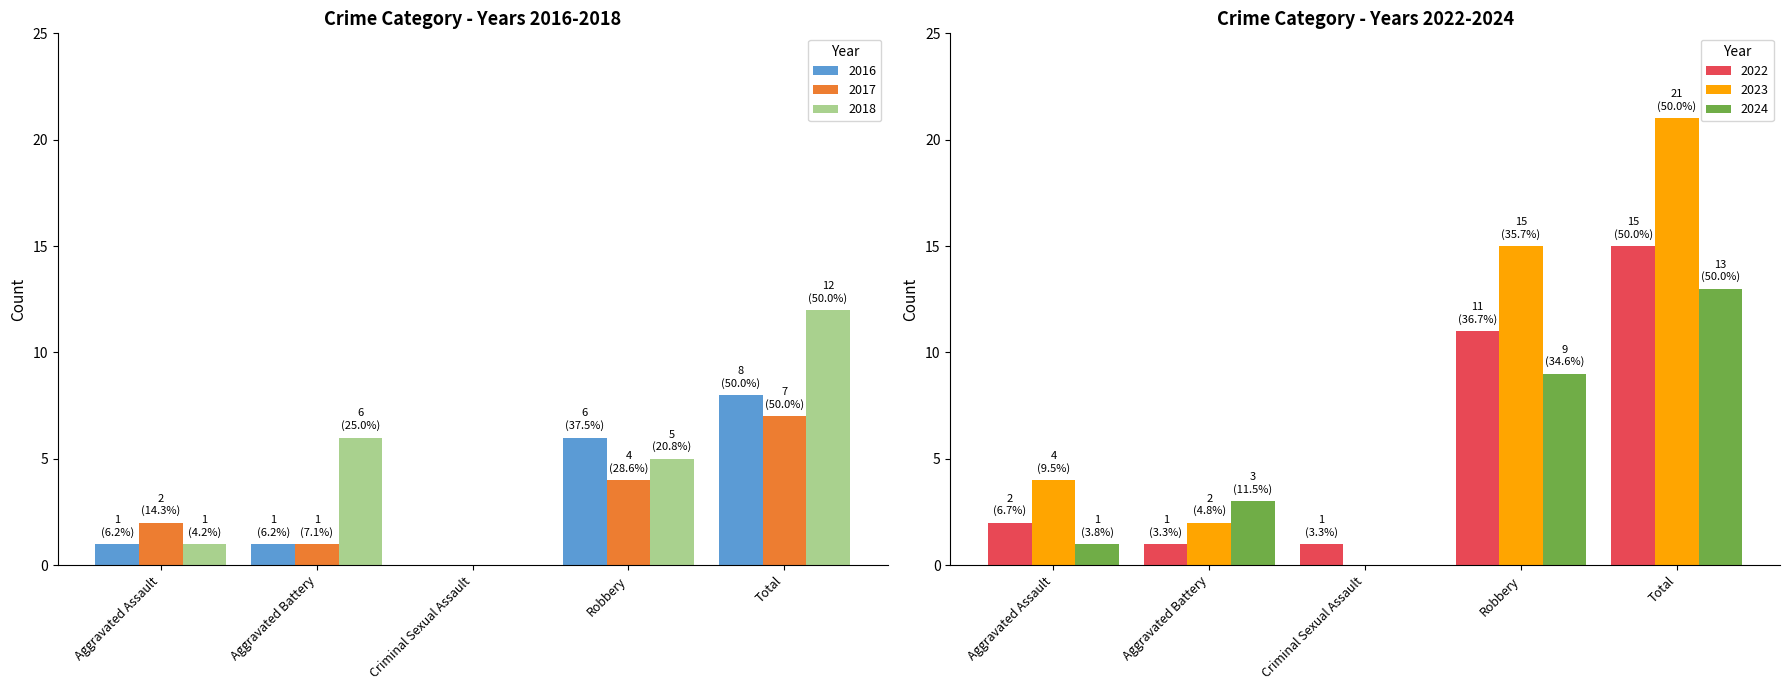

Are the bars horizontal?

No